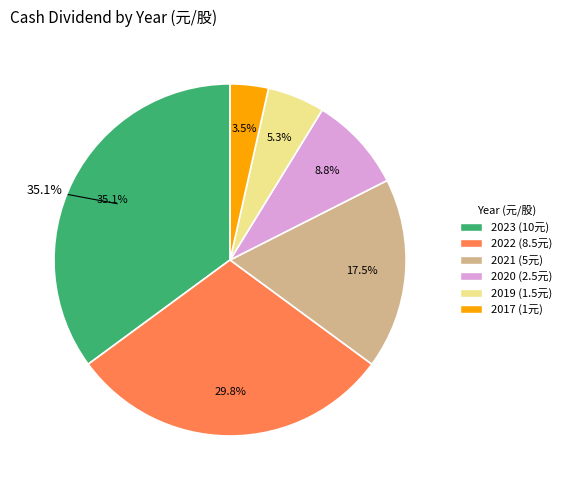

How much of the chart is everything except 2017?

96.5%